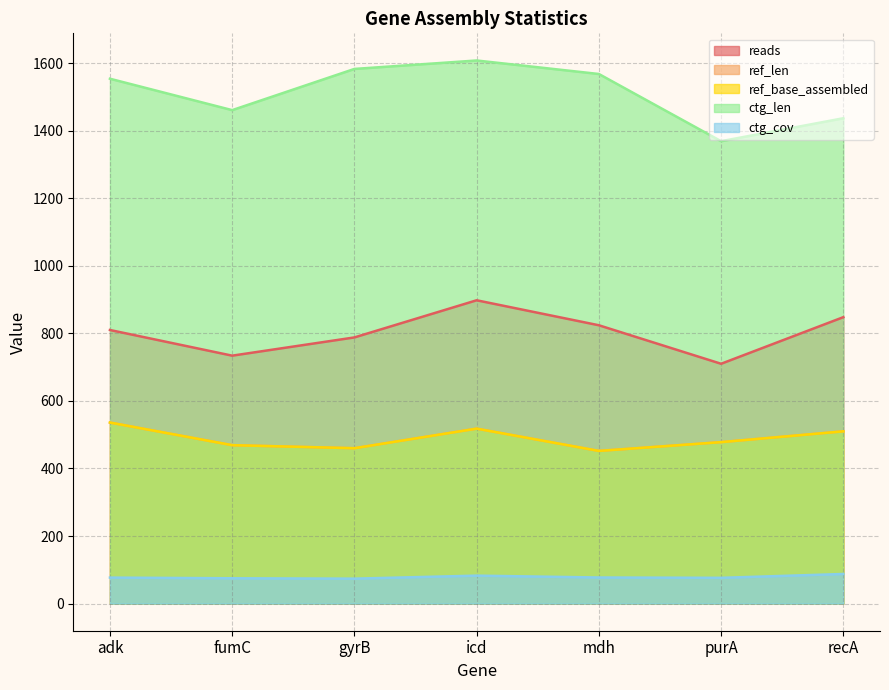

Rank the categories by reads value from highest to lowest.

icd, recA, mdh, adk, gyrB, fumC, purA